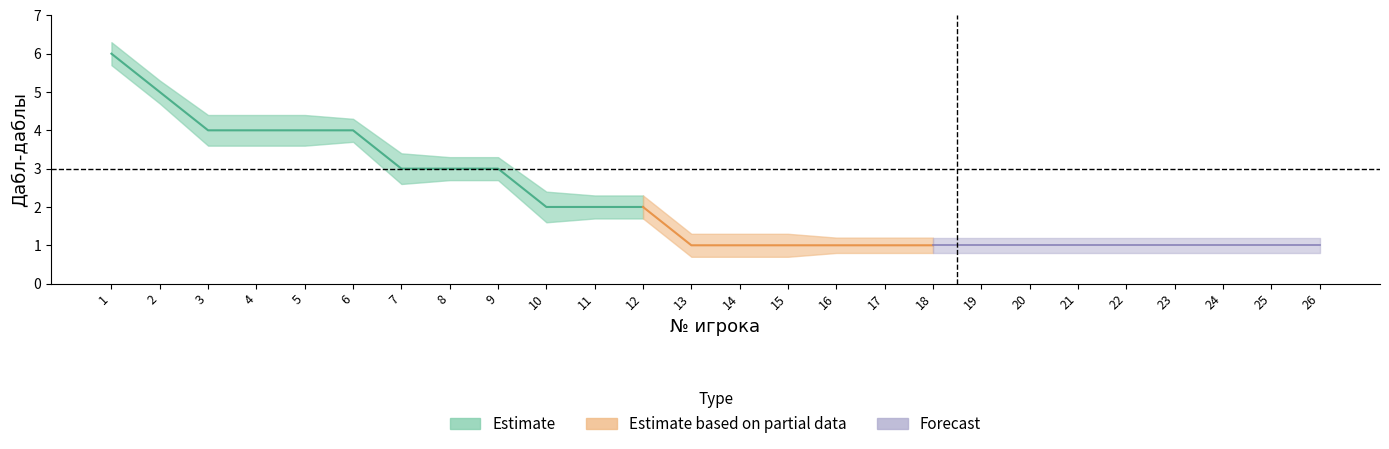

Reading left to right, extract all data points from this chart.

Всего: 6.0	5.0	4.0	4.0	4.0	4.0	3.0	3.0	3.0	2.0	2.0	2.0	1.0	1.0	1.0	1.0	1.0	1.0	1.0	1.0	1.0	1.0	1.0	1.0	1.0	1.0
upper: 6.3	5.3	4.4	4.4	4.4	4.3	3.4	3.3	3.3	2.4	2.3	2.3	1.3	1.3	1.3	1.2	1.2	1.2	1.2	1.2	1.2	1.2	1.2	1.2	1.2	1.2
lower: 5.7	4.7	3.6	3.6	3.6	3.7	2.6	2.7	2.7	1.6	1.7	1.7	0.7	0.7	0.7	0.8	0.8	0.8	0.8	0.8	0.8	0.8	0.8	0.8	0.8	0.8